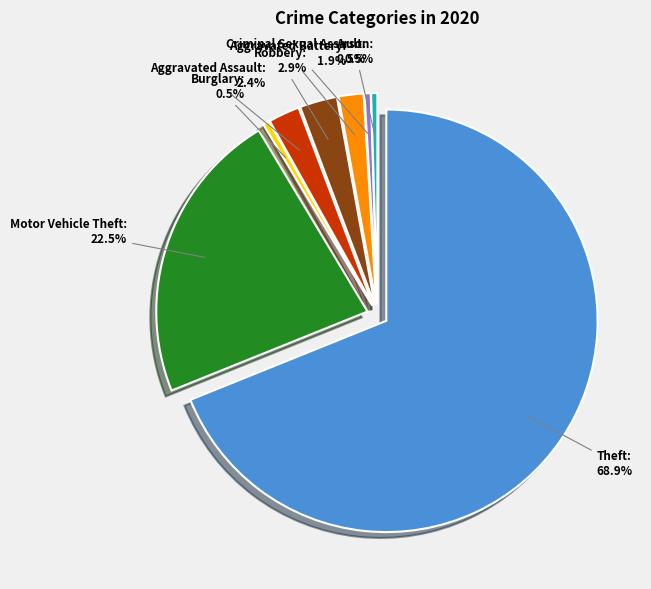

What percentage do Motor Vehicle Theft and Arson together represent?

23.0%